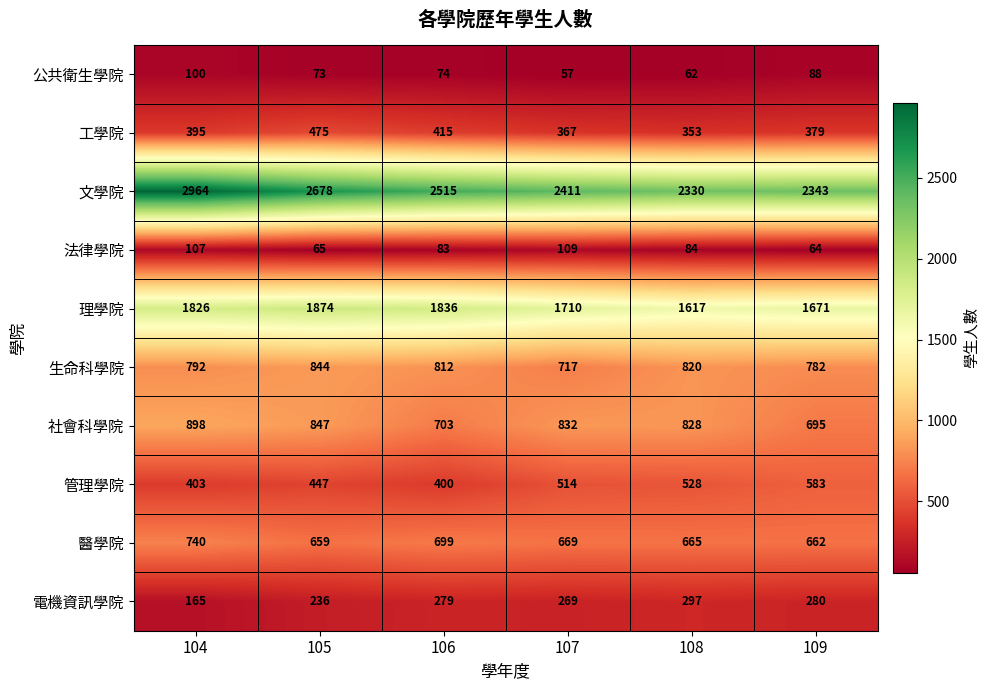

True or false: 工學院 has a value of 475 at 105.

True